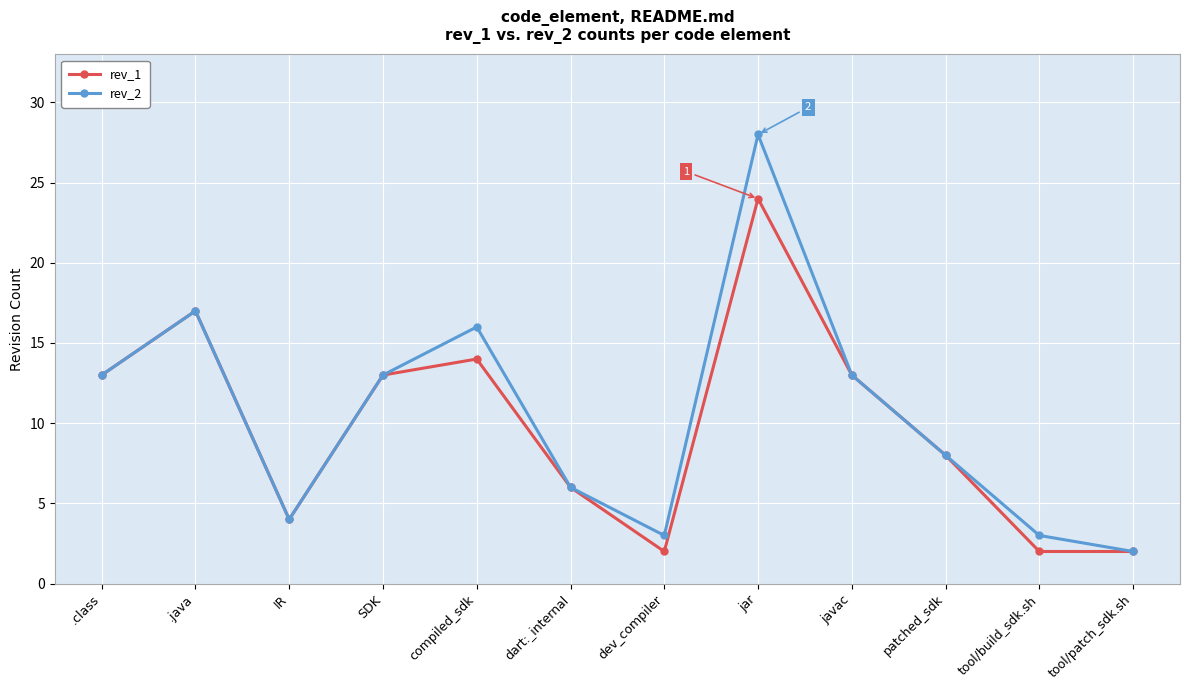

What are all the series names shown in the legend?

rev_1, rev_2